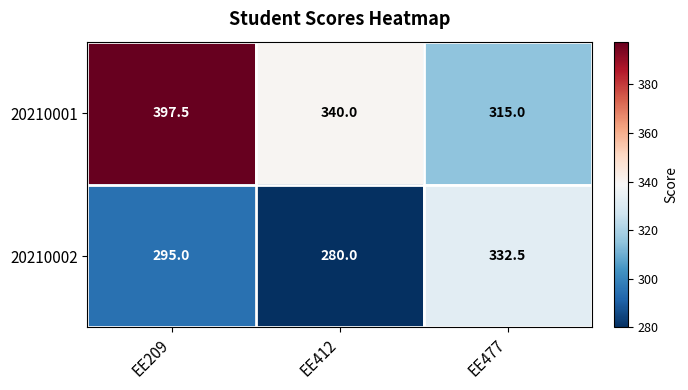

What is the total value across all series at EE477?

647.5